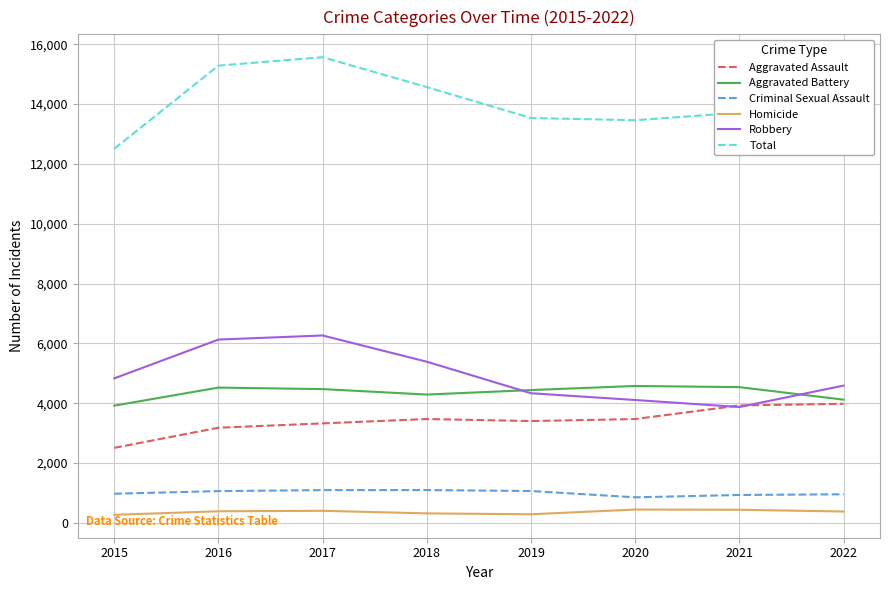

Is it true that Robbery equals 6129 at 2016?

True